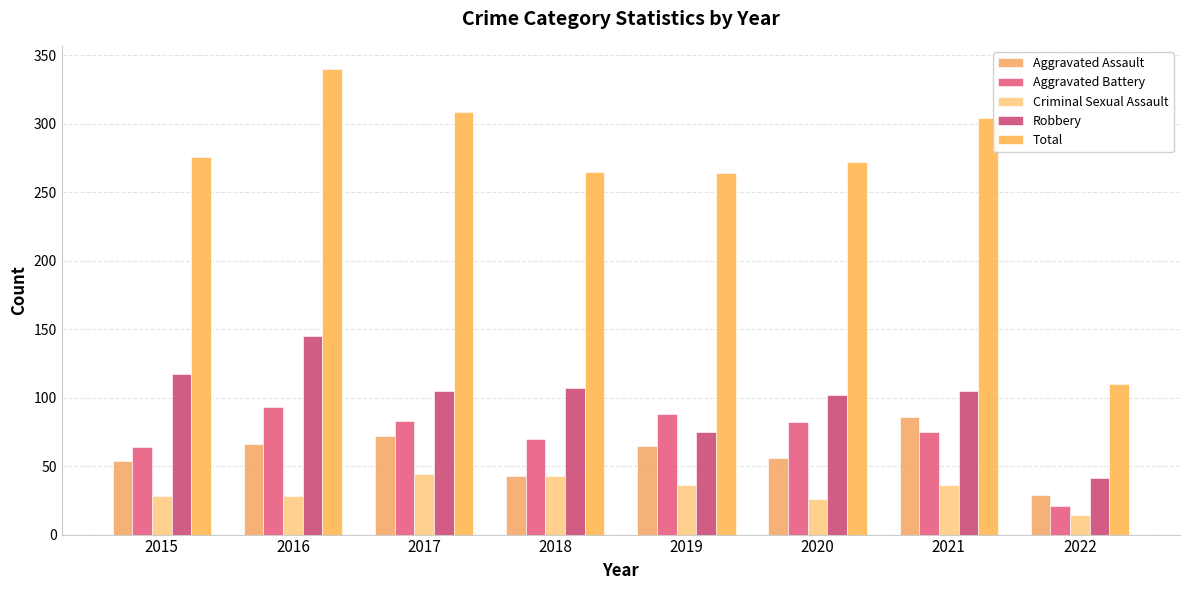

What are all the series names shown in the legend?

Aggravated Assault, Aggravated Battery, Criminal Sexual Assault, Robbery, Total